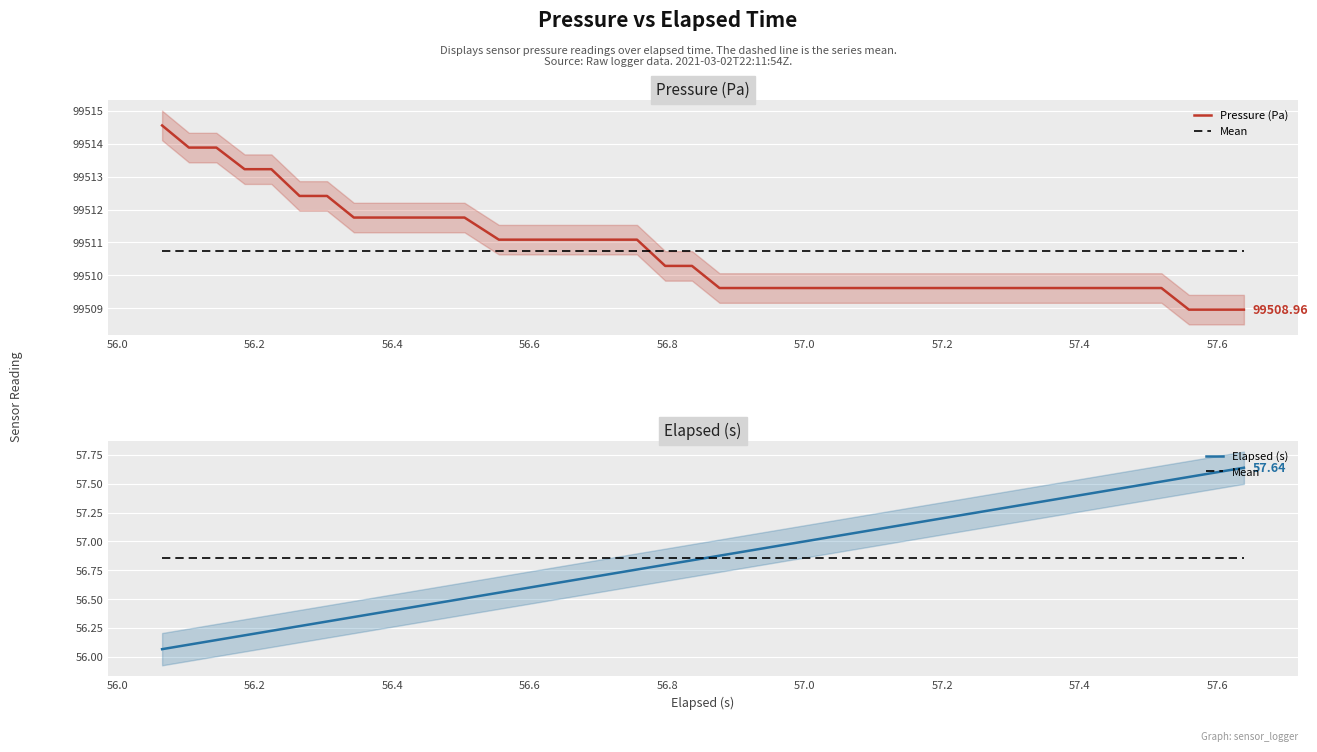

Which series has the largest total across all categories?

Pressure (Pa)